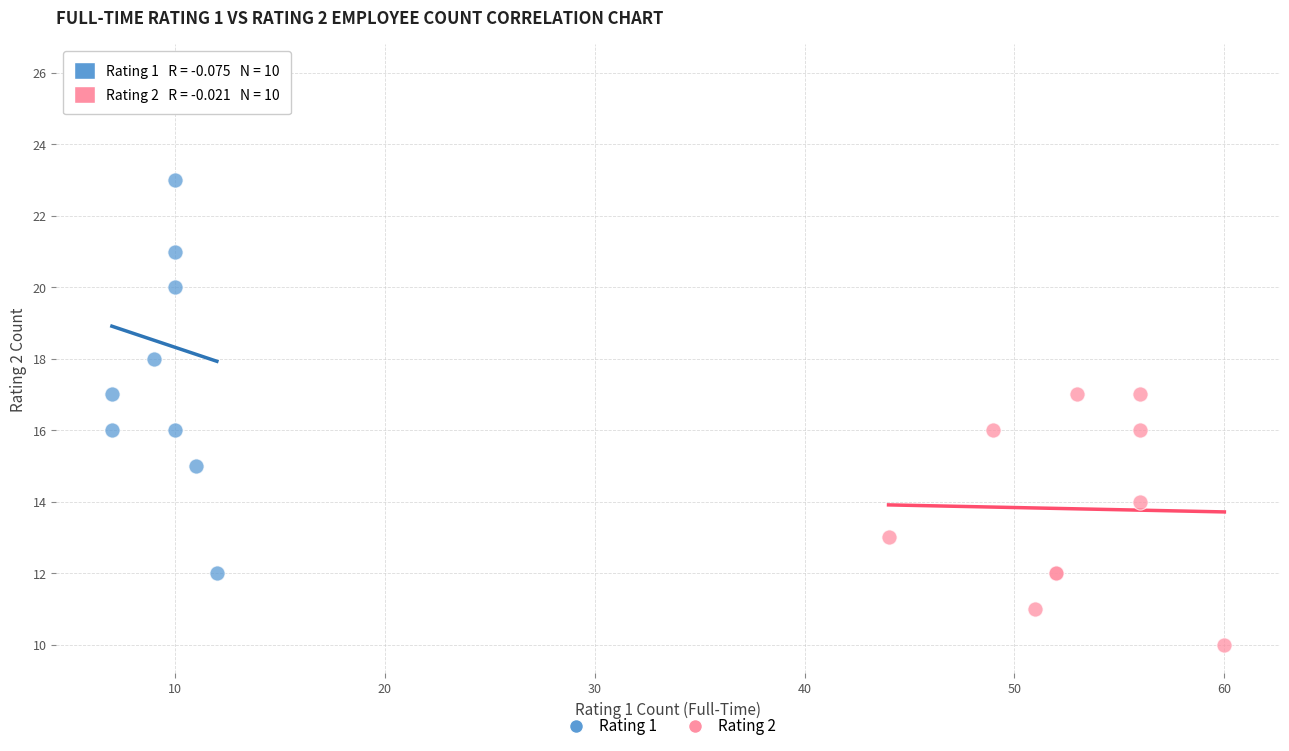

Which series reaches the maximum Y coordinate?

Rating 1